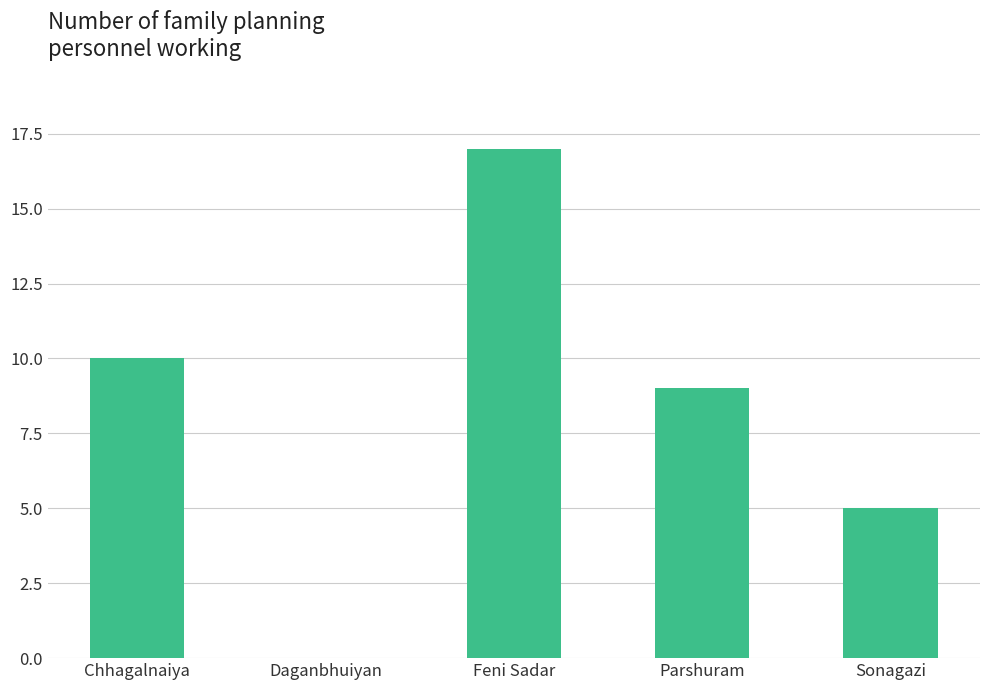

Which has a higher value, Daganbhuiyan or Chhagalnaiya?

Chhagalnaiya